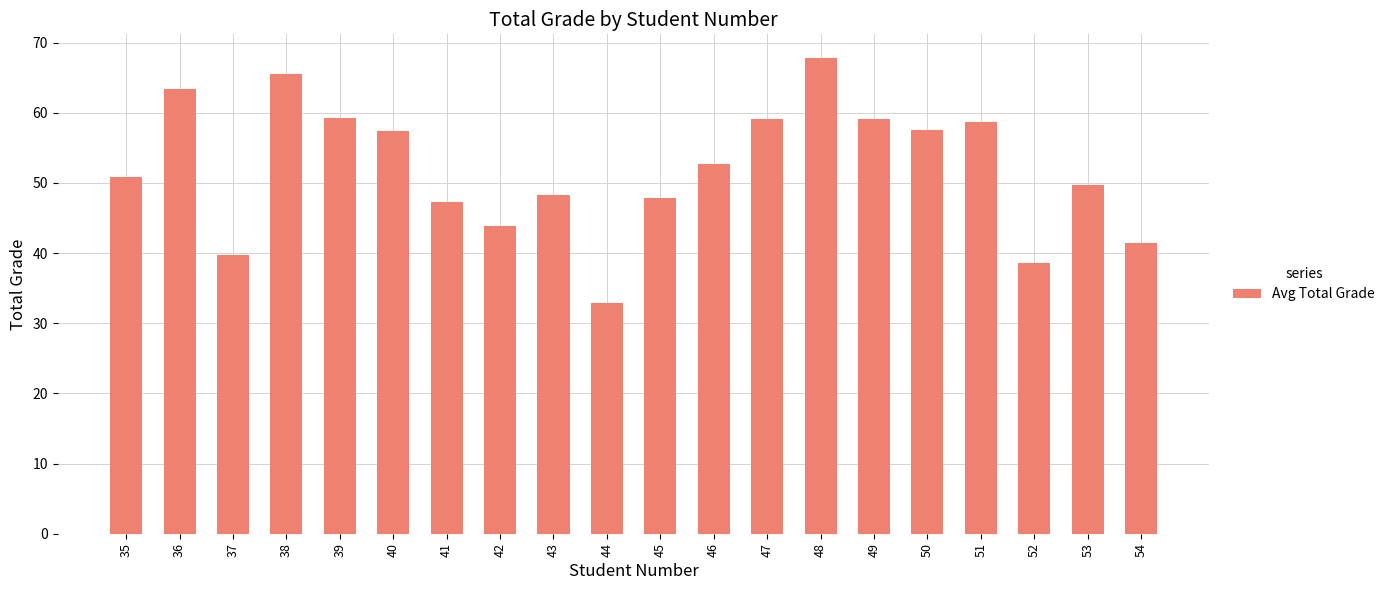

How many data points are above 52?

10